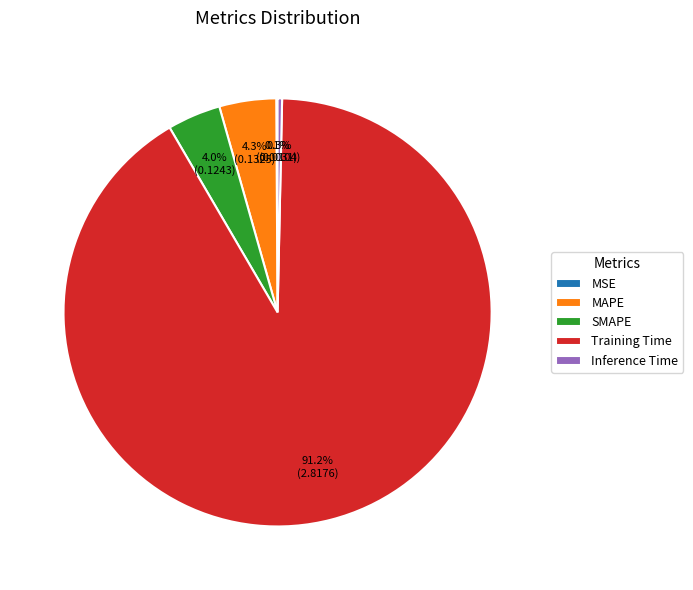

To the nearest percent, what portion does Training Time represent?

91%